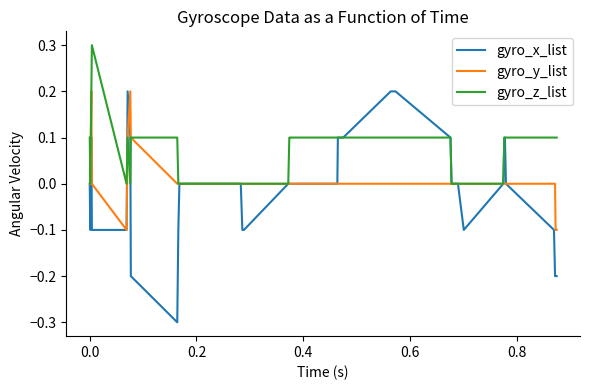

Which series has the largest total across all categories?

gyro_z_list